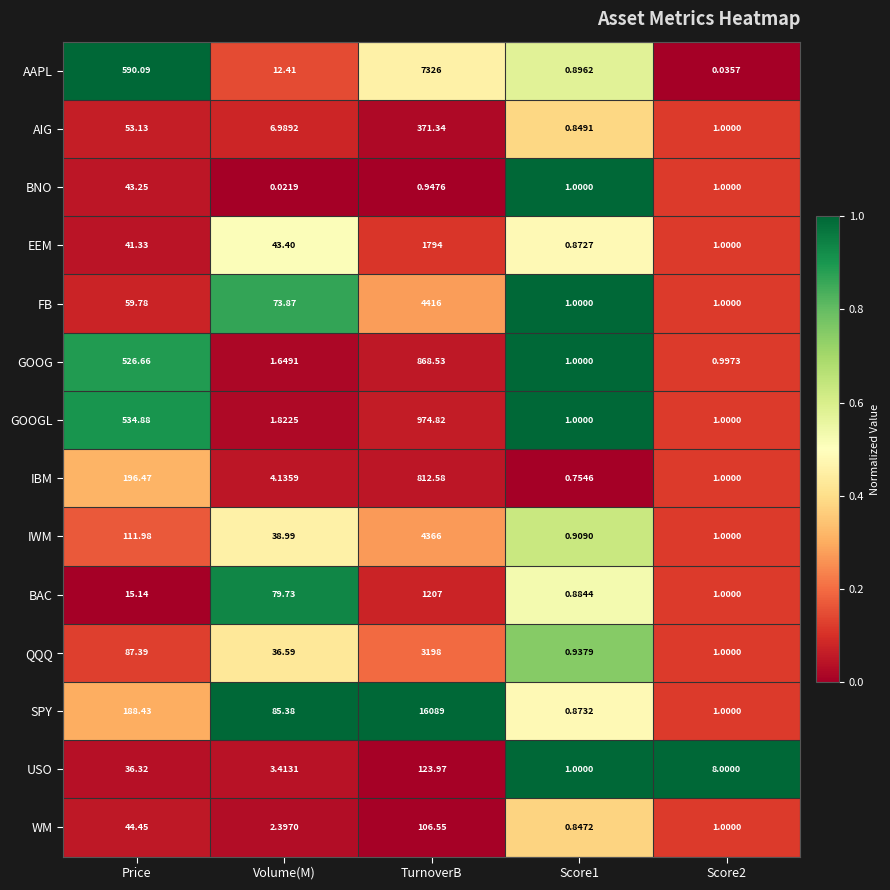

At which category does the chart reach its peak across all series?

TurnoverB